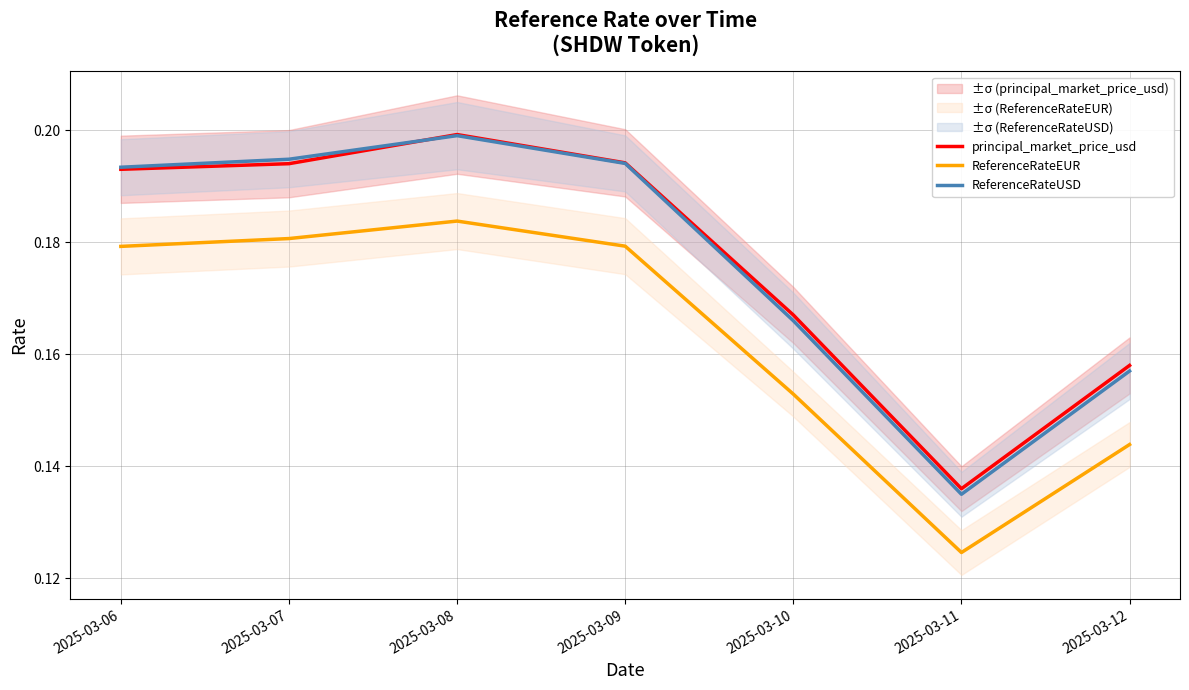

What is the approximate value of ReferenceRateUSD at 2025-03-06?

0.2